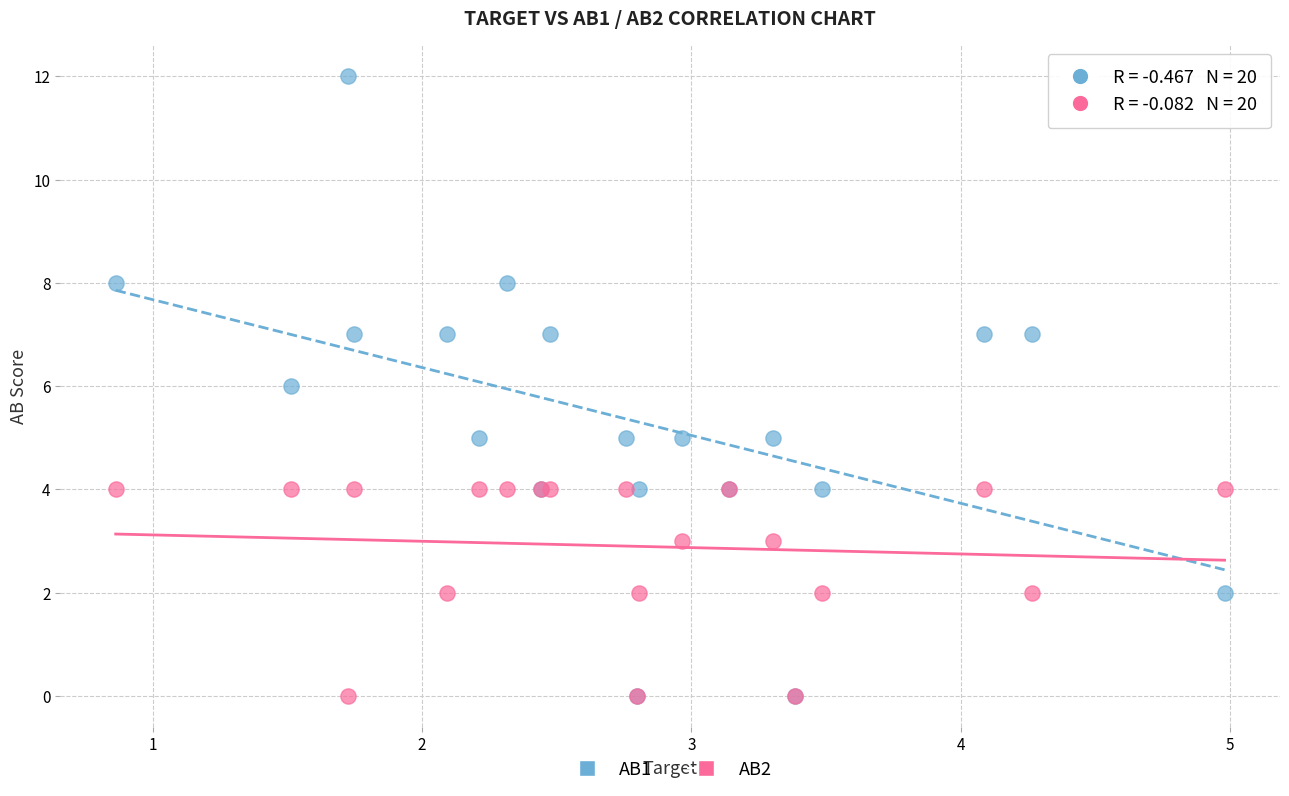

What are all the series names shown in the legend?

AB1, AB2